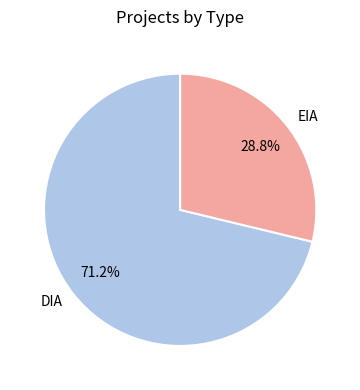

What percentage is the DIA slice, to the nearest percent?

71%